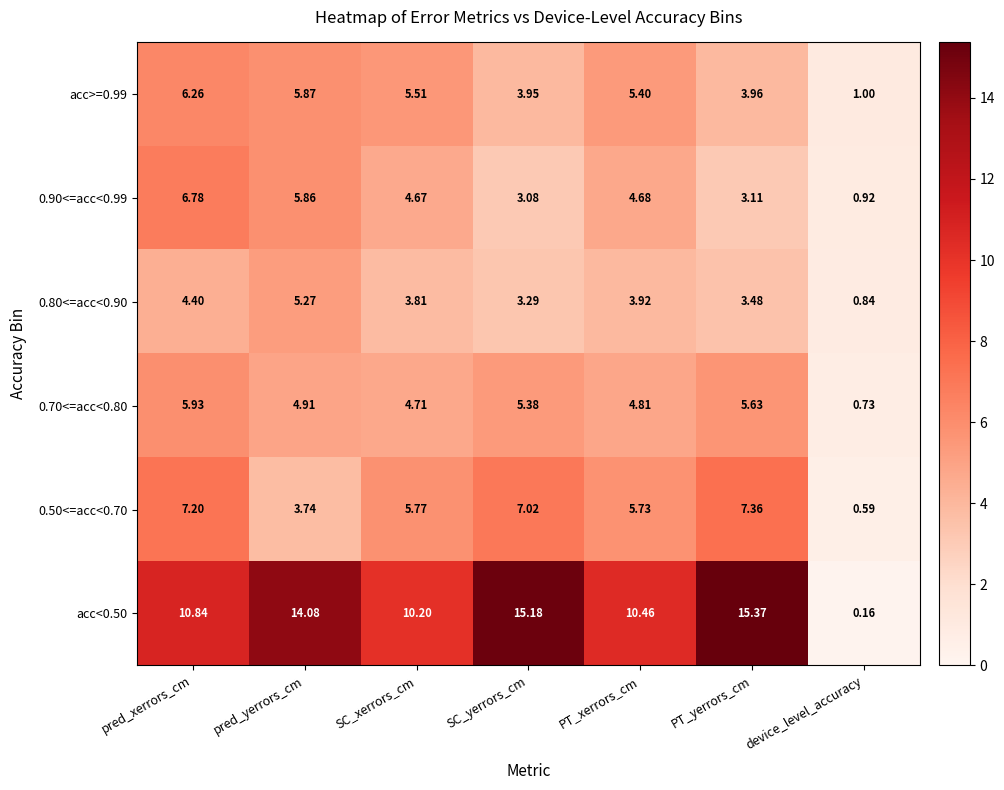

Is the value of acc>=0.99 at PT_yerrors_cm greater than the value of 0.70<=acc<0.80 at PT_yerrors_cm?

No